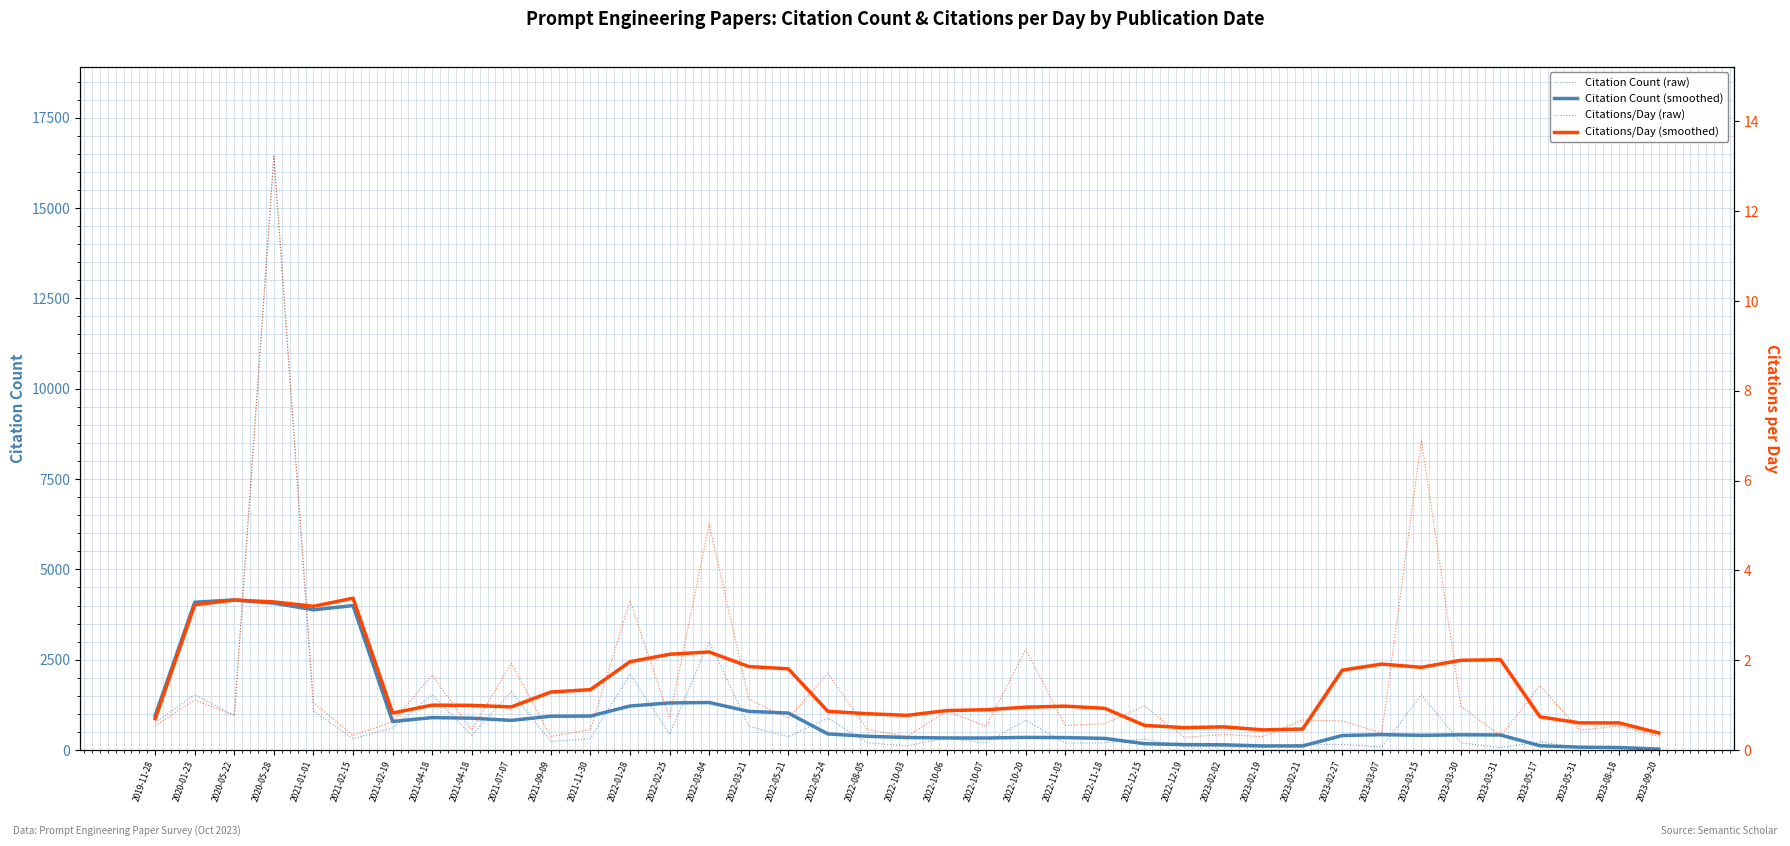

What are all the series names shown in the legend?

Citation Count (raw), Citation Count (smoothed), Citations/Day (raw), Citations/Day (smoothed)